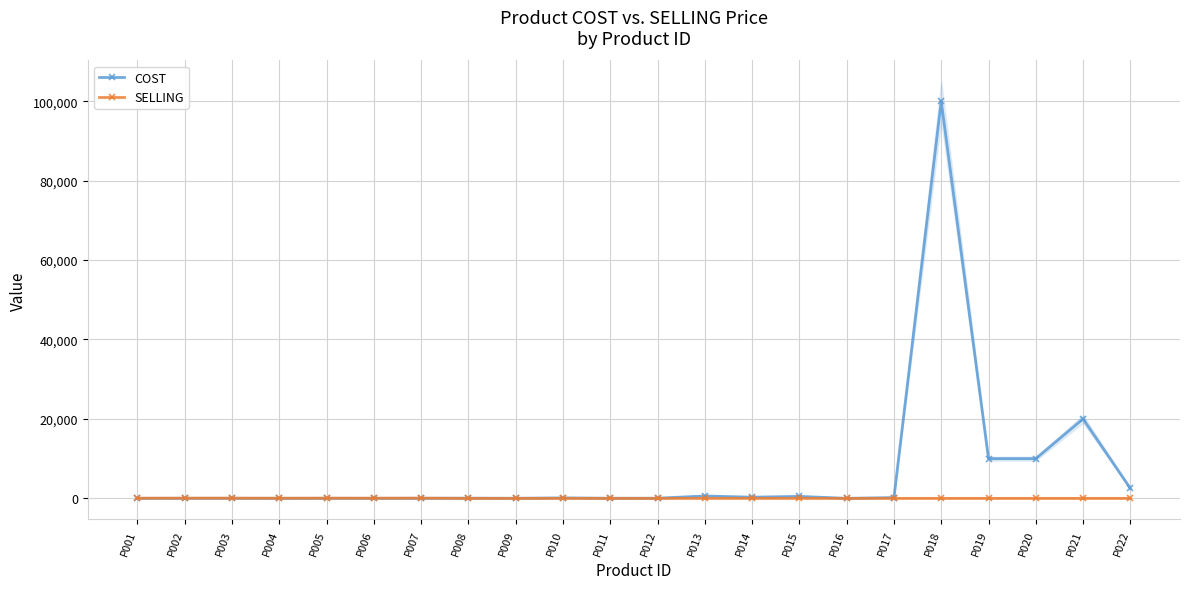

What is the value of the COST point at the 1st from the left?

12.0